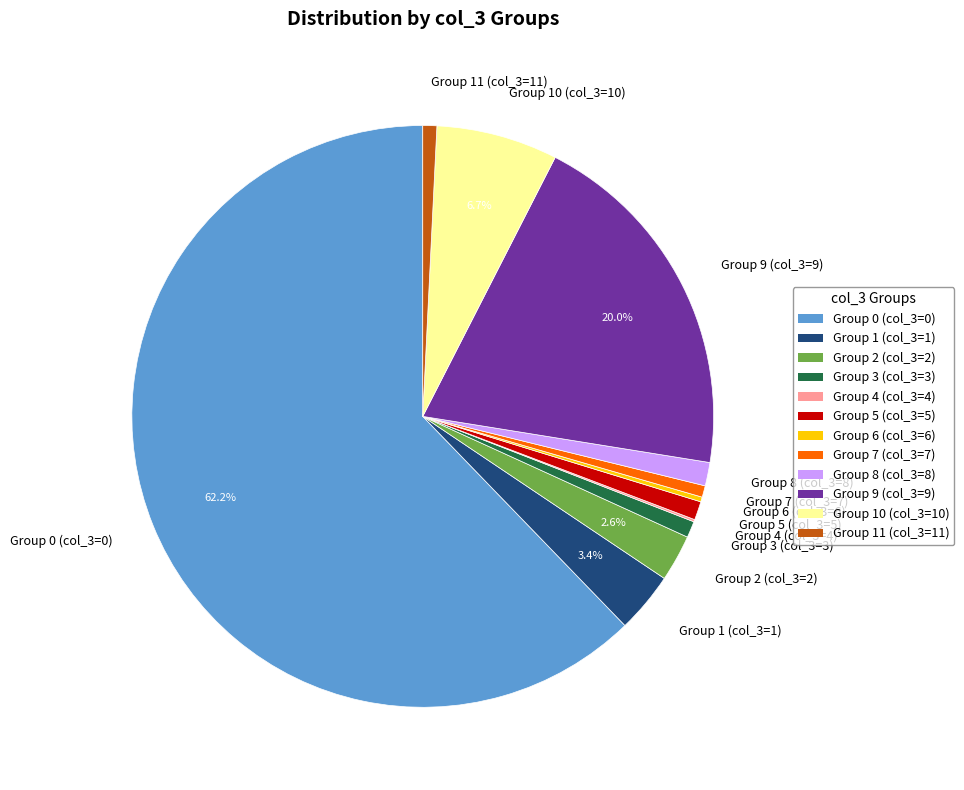

What is the largest slice in the pie chart?

Group 0 (col_3=0)